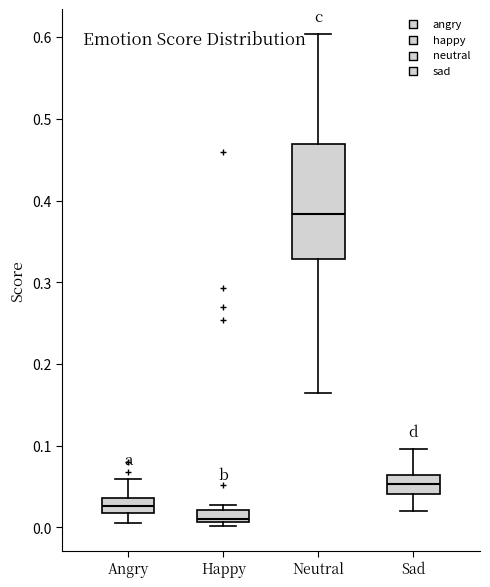

Where does the lower whisker of the box for Angry end on the y-axis? The values are not printed on the chart, so give them approximately, as read against the axis.

0.01